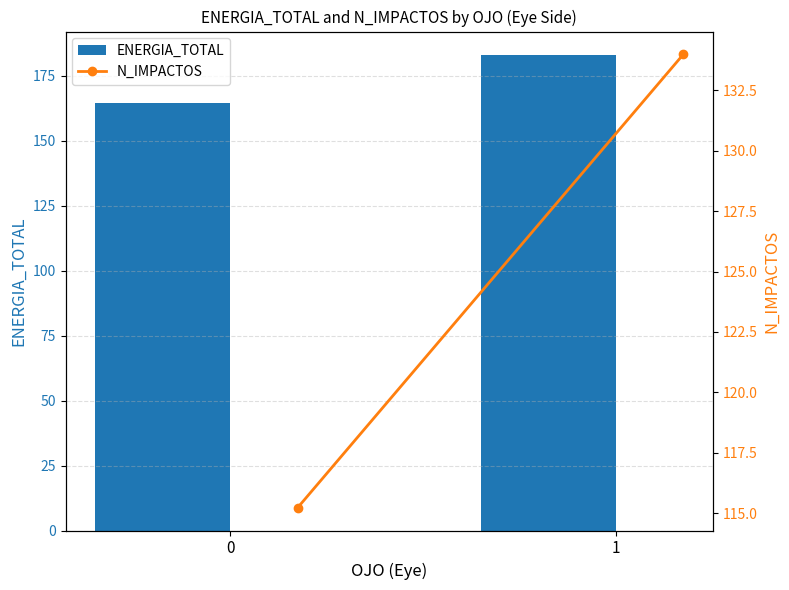

What are all the series names shown in the legend?

ENERGIA_TOTAL, N_IMPACTOS